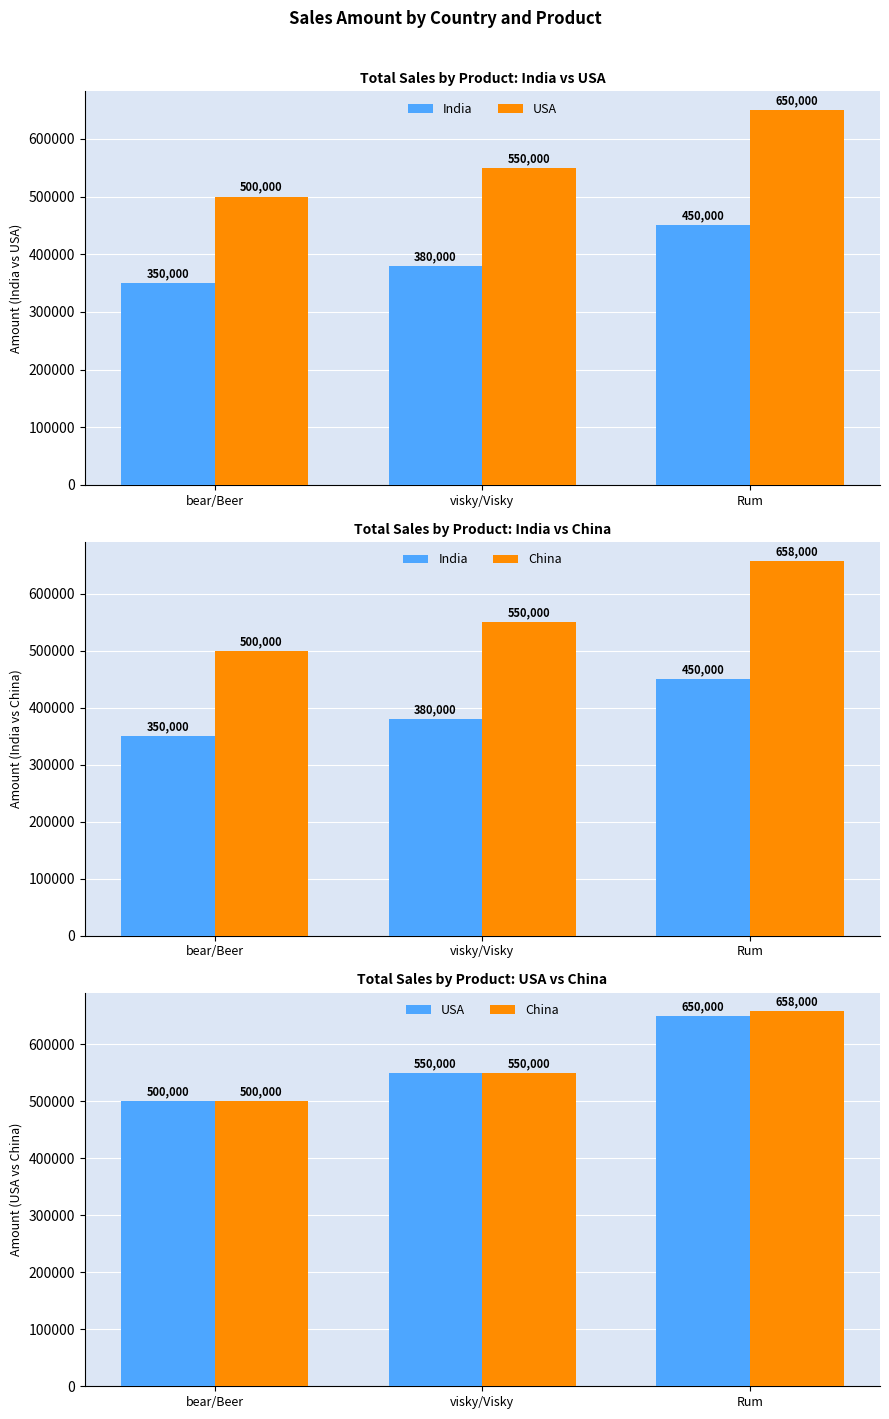

What are all the series names shown in the legend?

India, USA, China